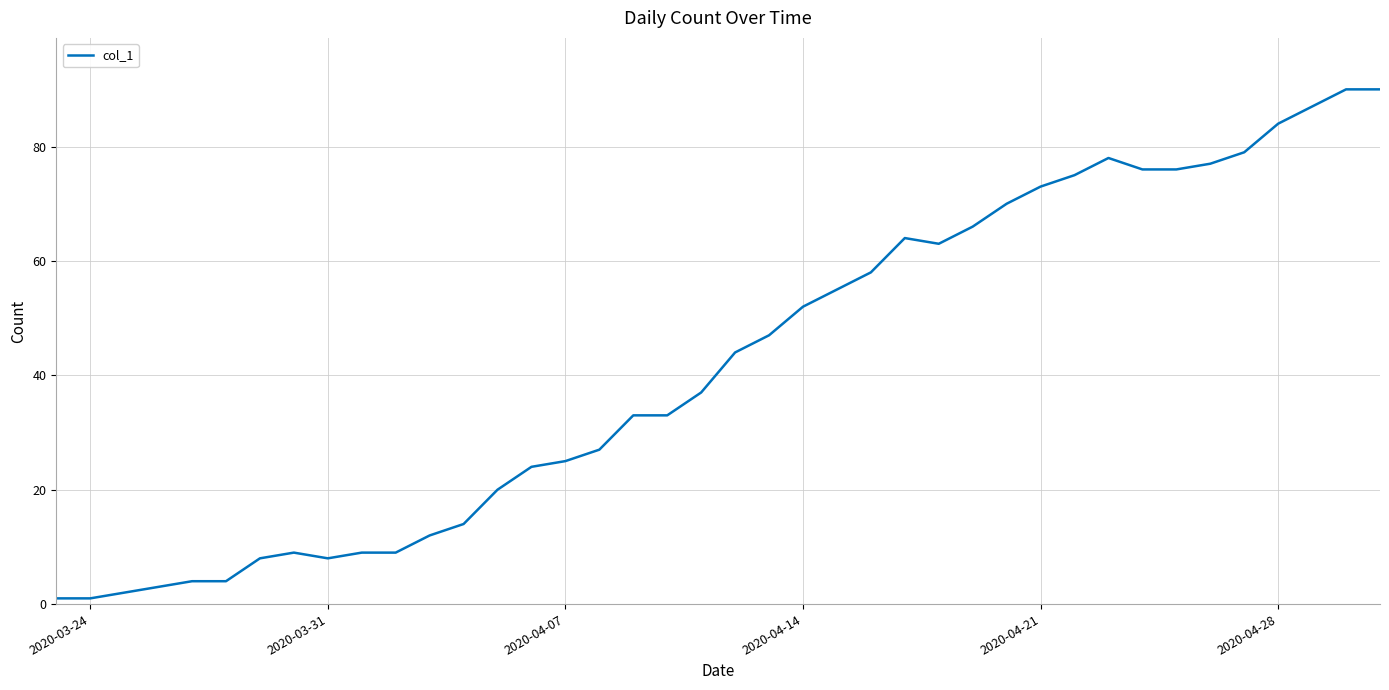

What is the maximum value shown in the chart?

90